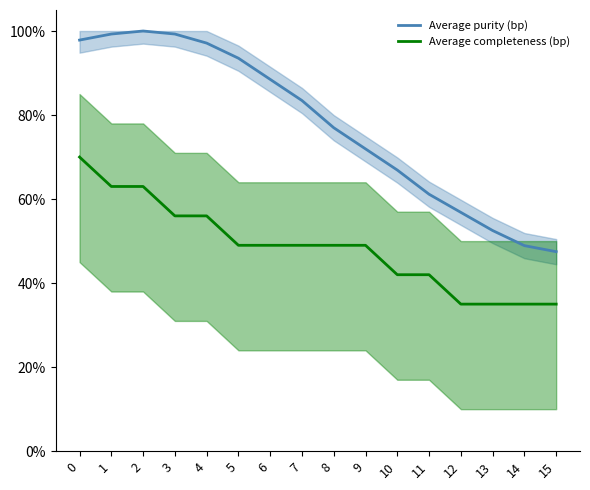

Reading left to right, list all the values displayed in this chart.

Average purity (bp): 0=1.0	1=1.0	2=1.0	3=1.0	4=1.0	5=0.9	6=0.9	7=0.8	8=0.8	9=0.7	10=0.7	11=0.6	12=0.6	13=0.5	14=0.5	15=0.5
Average completeness (bp): 0=0.7	1=0.6	2=0.6	3=0.6	4=0.6	5=0.5	6=0.5	7=0.5	8=0.5	9=0.5	10=0.4	11=0.4	12=0.3	13=0.3	14=0.3	15=0.3